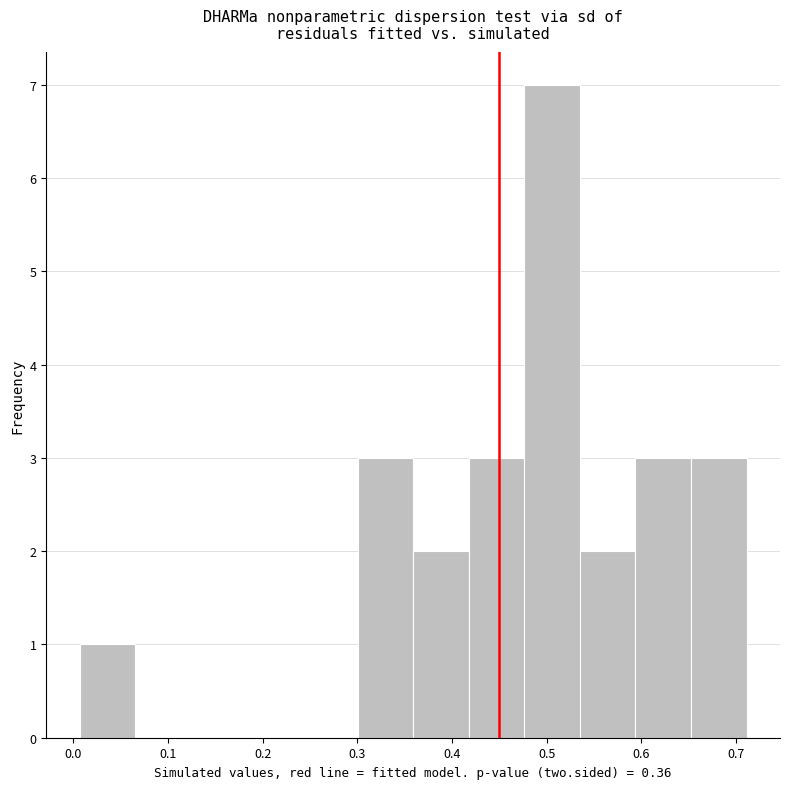

Reading left to right, list every bar in this chart as the range it spans on the x-axis followed by its height. Neither the bar edges nor the heights are printed on the chart, so give them approximately, as read against the axes.

0.01 to 0.07: 1
0.07 to 0.12: 0
0.12 to 0.18: 0
0.18 to 0.24: 0
0.24 to 0.30: 0
0.30 to 0.36: 3
0.36 to 0.42: 2
0.42 to 0.48: 3
0.48 to 0.53: 7
0.53 to 0.59: 2
0.59 to 0.65: 3
0.65 to 0.71: 3